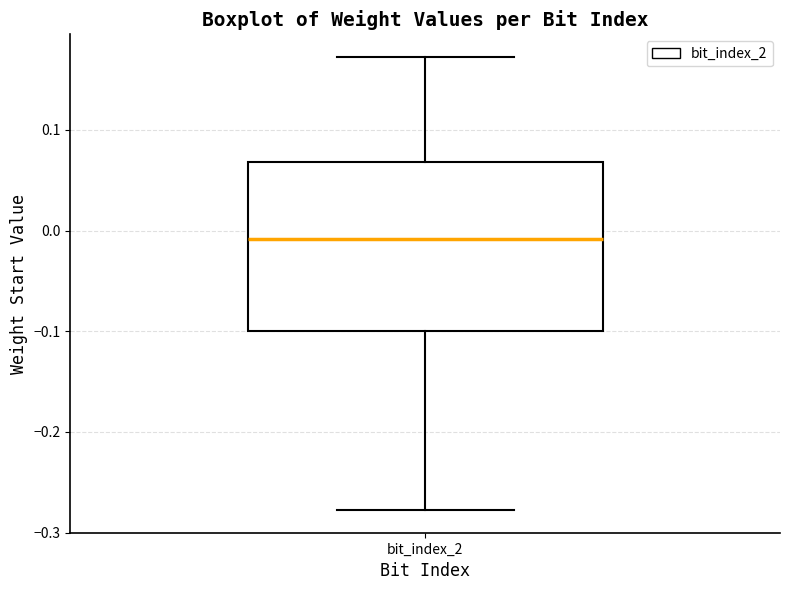

Where does the median line of the box for bit_index_2 sit on the y-axis? The values are not printed on the chart, so give them approximately, as read against the axis.

-0.01